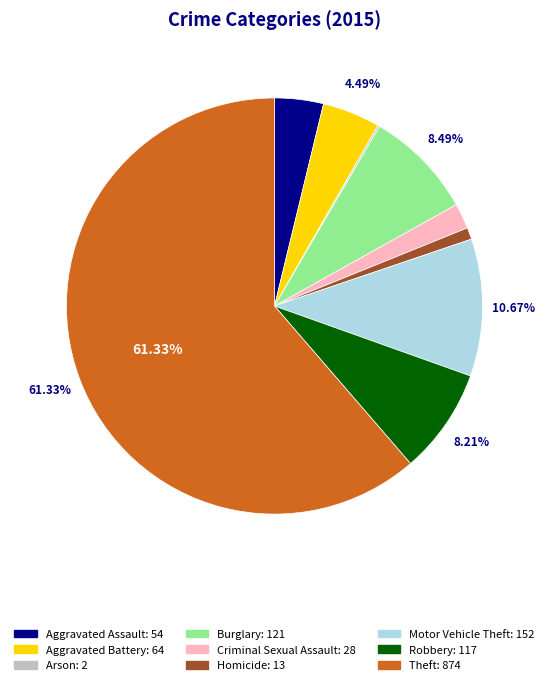

To the nearest percent, what portion does Burglary represent?

8%